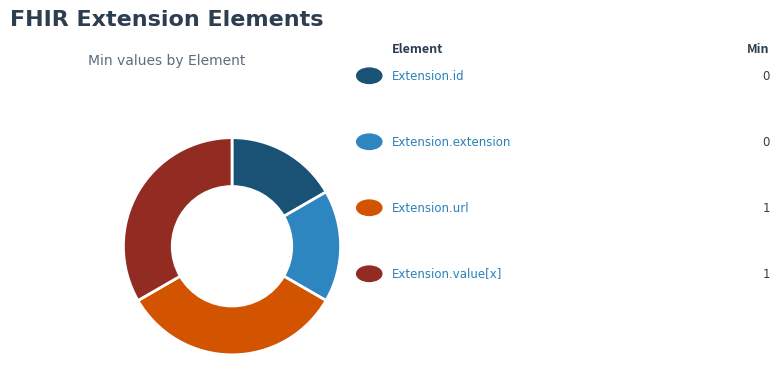

How many slices are in this pie chart?

4